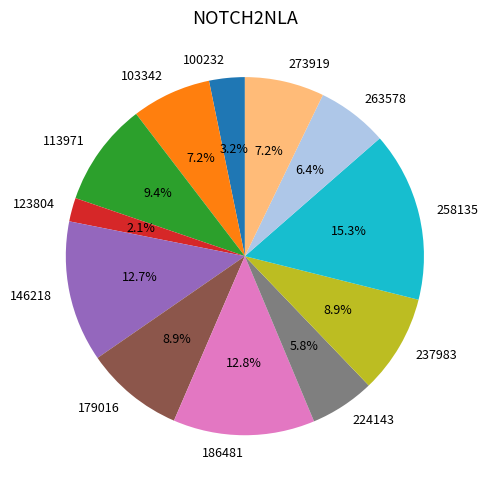

To the nearest percent, what is the difference between the largest and smallest slice percentages?

13%